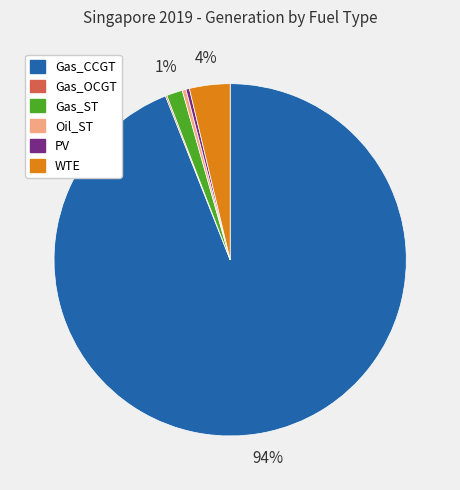

What percentage is the WTE slice, to the nearest percent?

4%